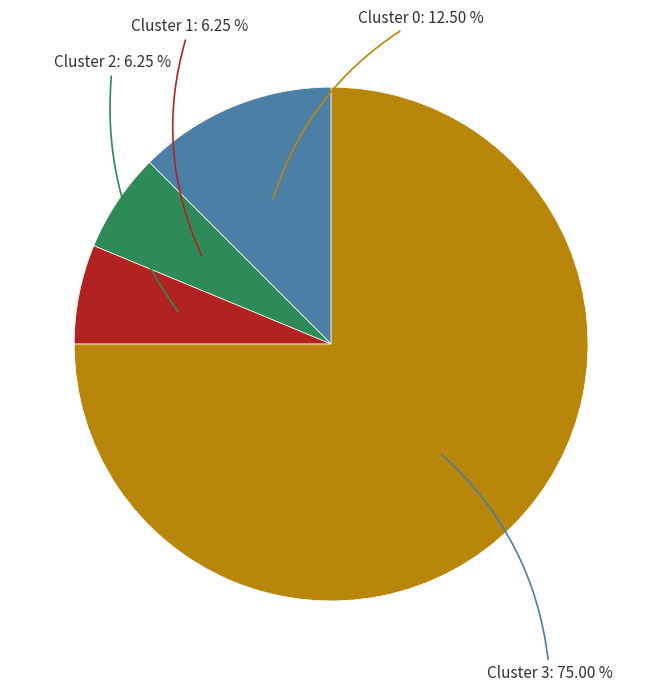

How many segments does this pie chart have?

4